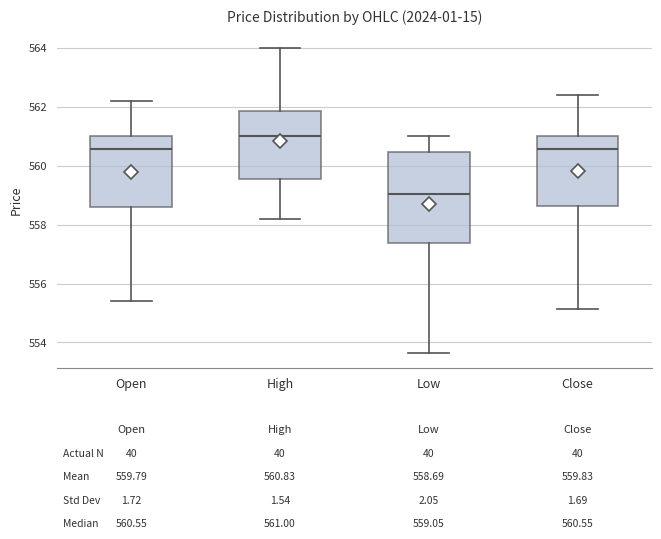

Which box's median line is the highest?

High